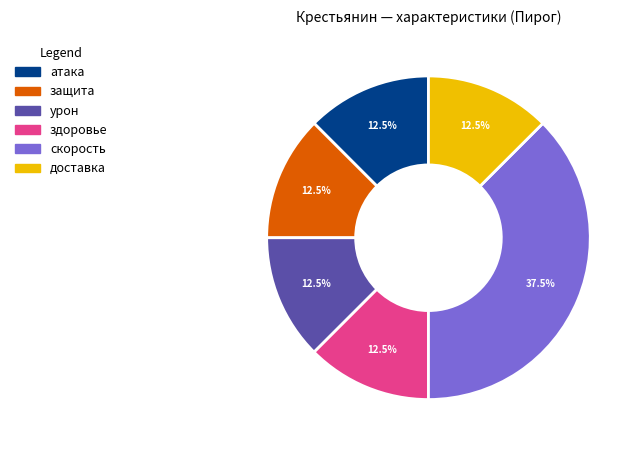

What is the ratio of the value at атака to the value at урон?

1.0